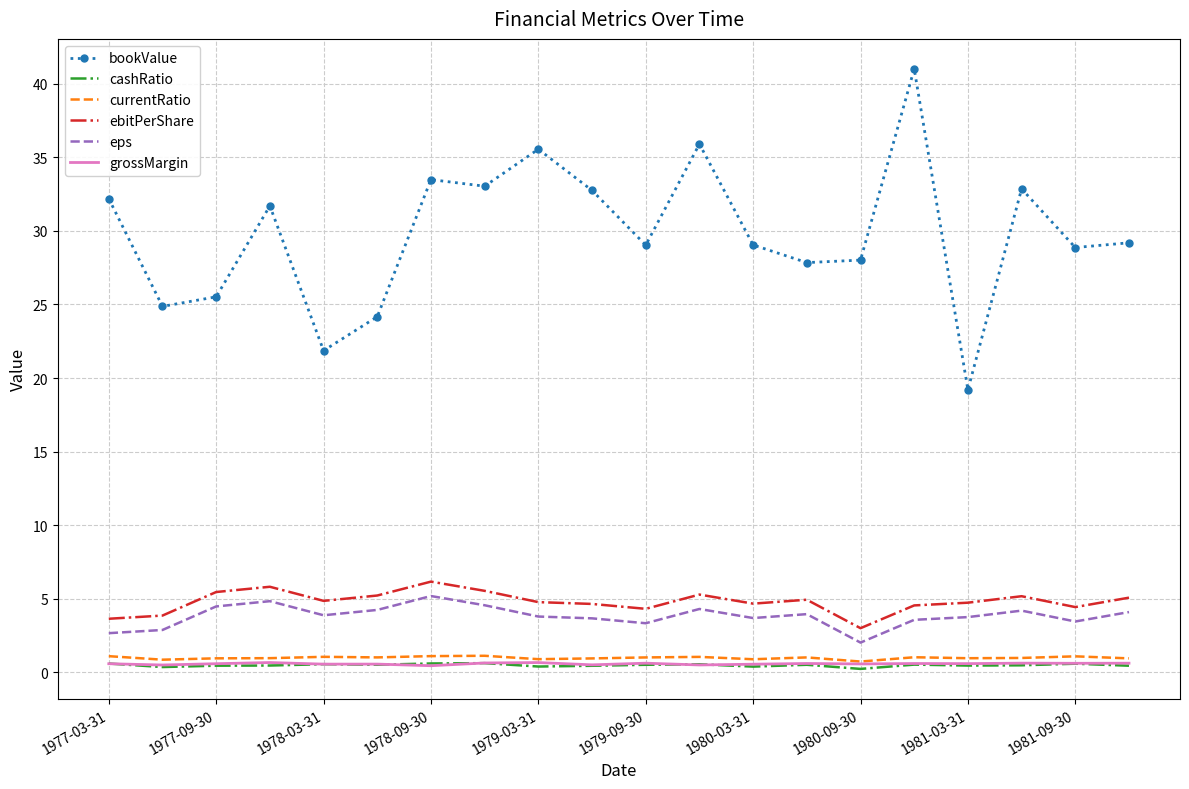

Which series has the widest spread of values?

bookValue